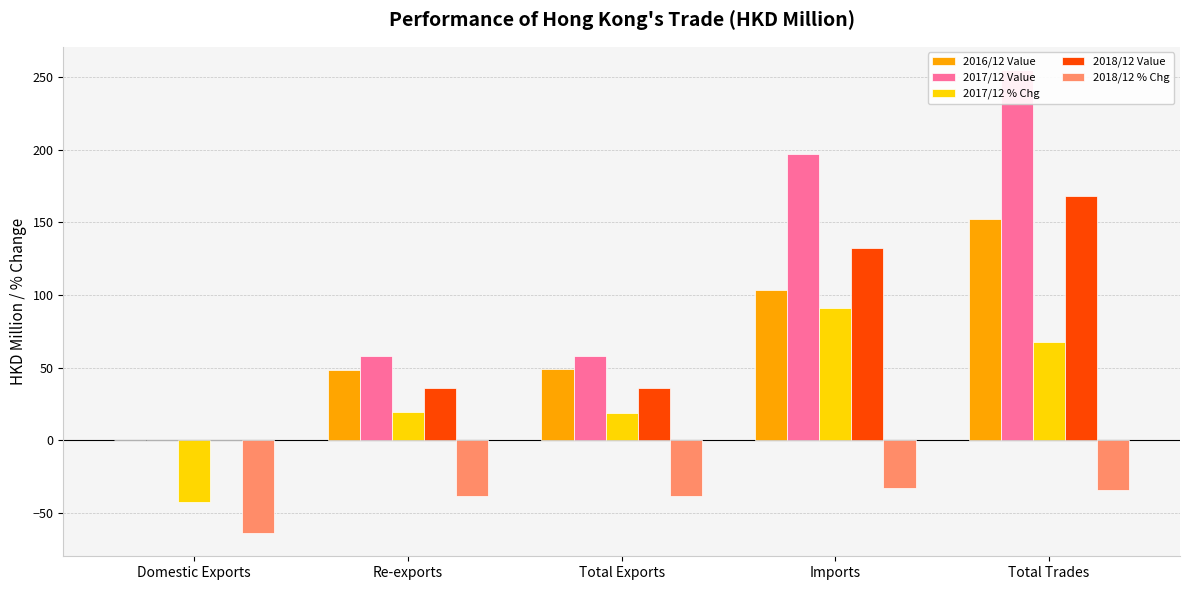

How many values in the 2018/12 % Chg series are below -38?

3